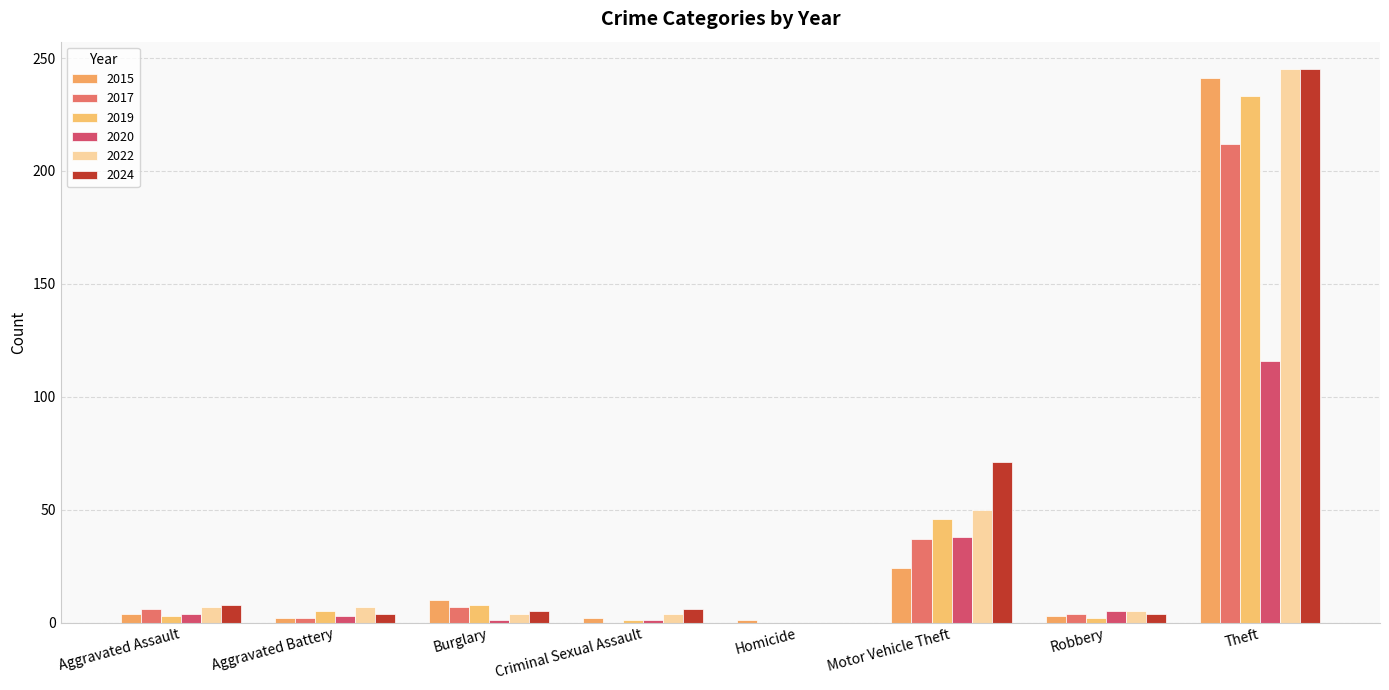

How many distinct data groups are displayed?

6